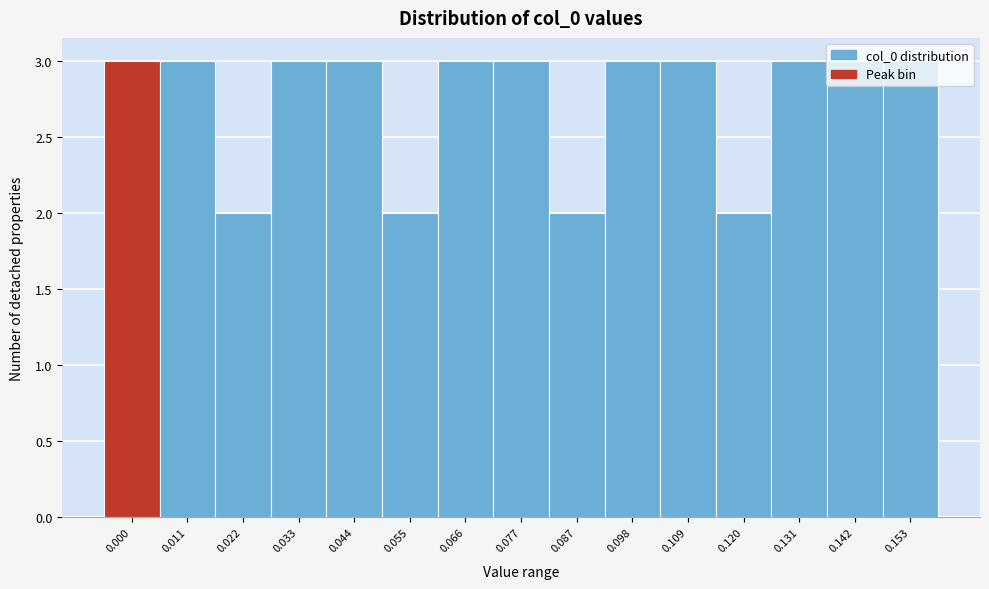

Is it true that the value at 0.077 is 4?

False